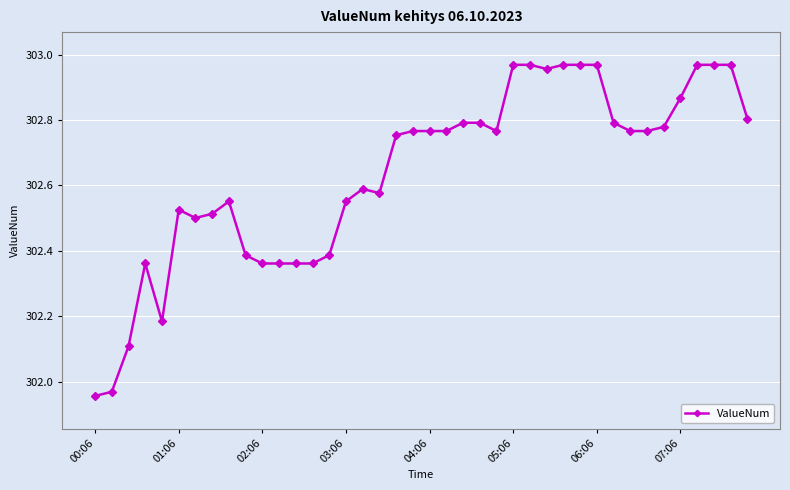

What is the difference between the maximum and second lowest values?

1.0